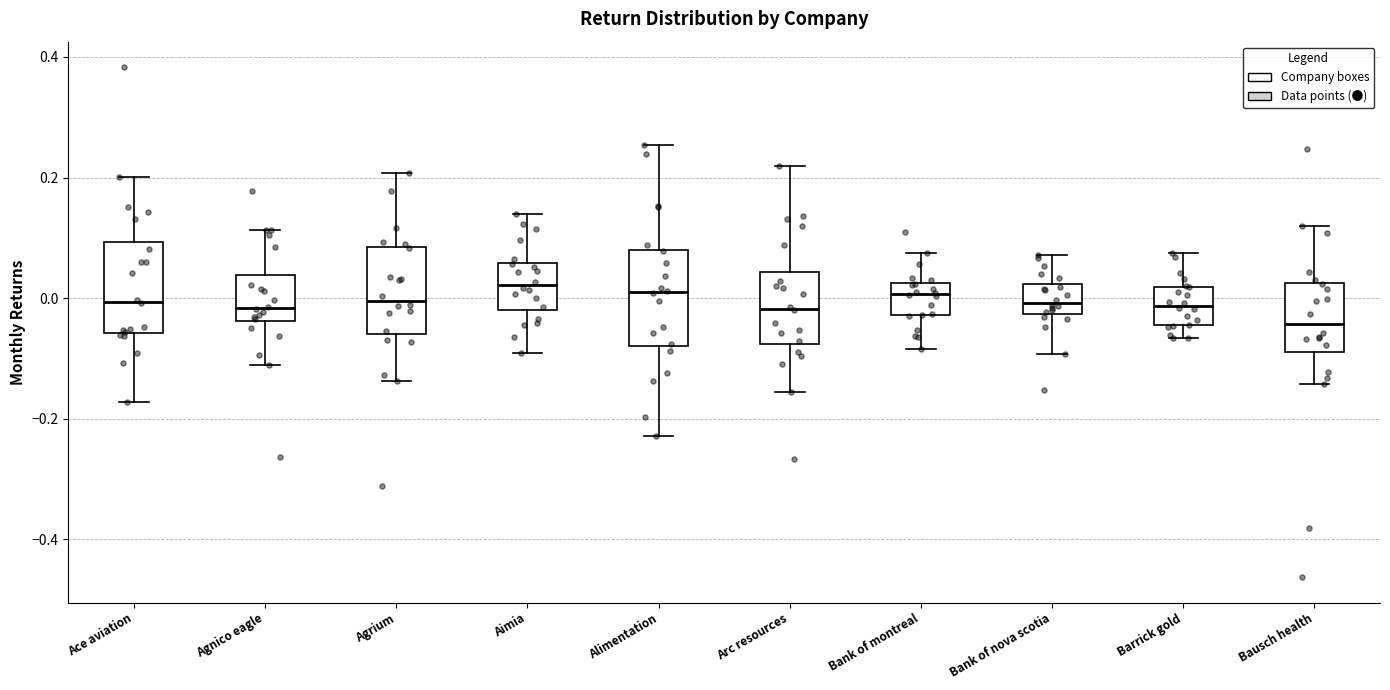

Where is the lower edge of the box for Aimia on the y-axis? The values are not printed on the chart, so give them approximately, as read against the axis.

-0.02